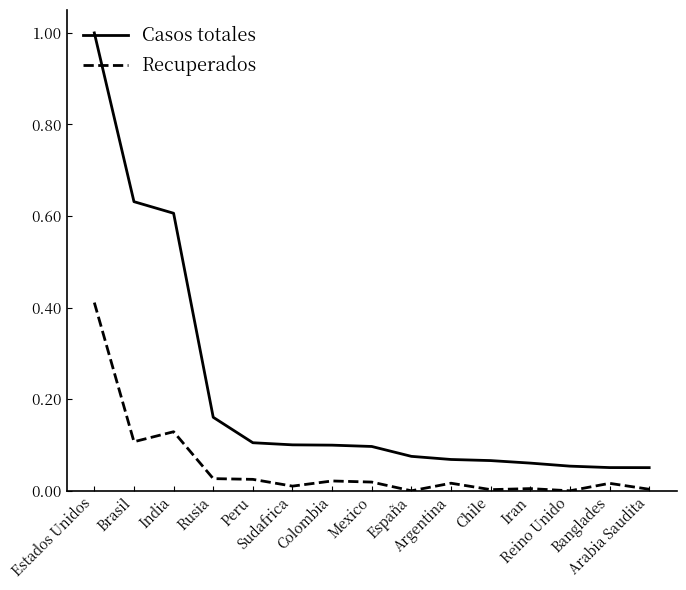

True or false: Casos totales and Recuperados cross at least once.

False